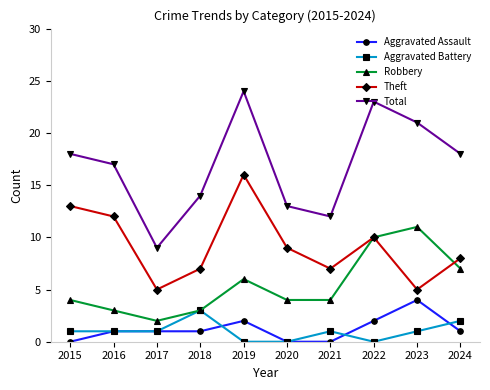

What is the approximate value of Theft at 2022?

10